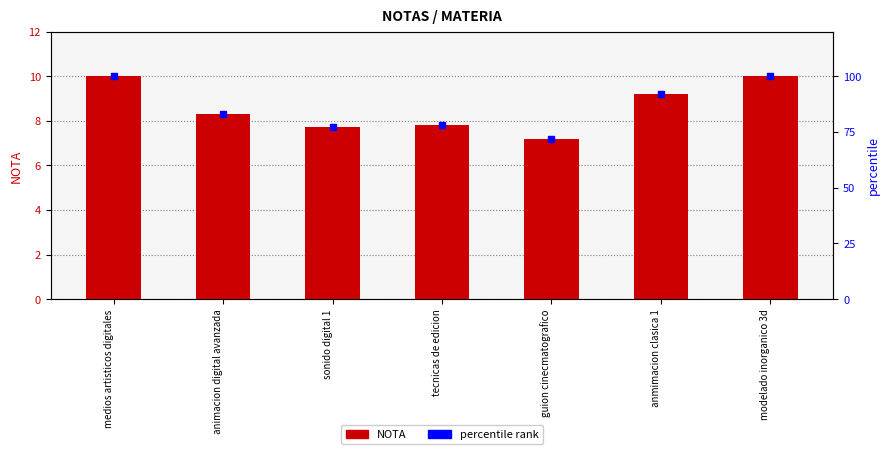

Between anmimacion clasica 1 and animacion digital avanzada, which is larger?

anmimacion clasica 1